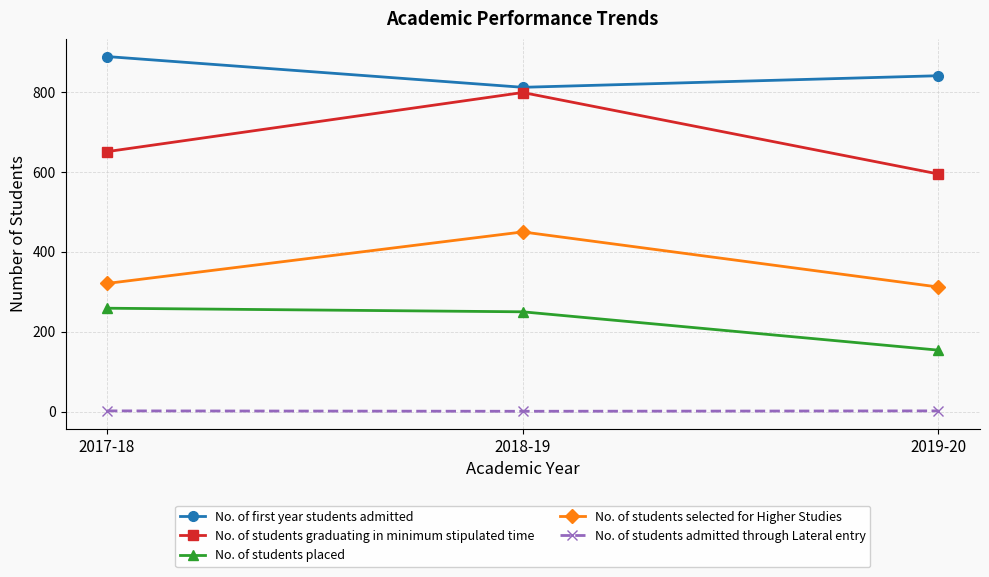

What is the maximum value shown in the chart?

889